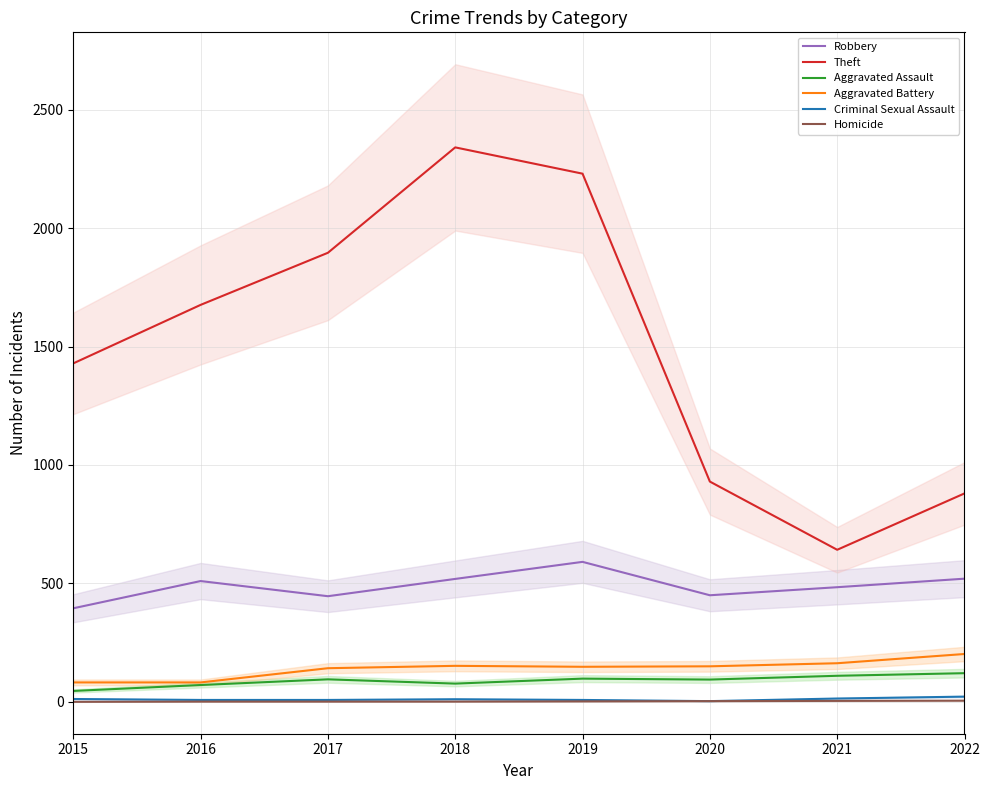

Rank the series by their maximum value, from lowest to highest.

Homicide, Criminal Sexual Assault, Aggravated Assault, Aggravated Battery, Robbery, Theft